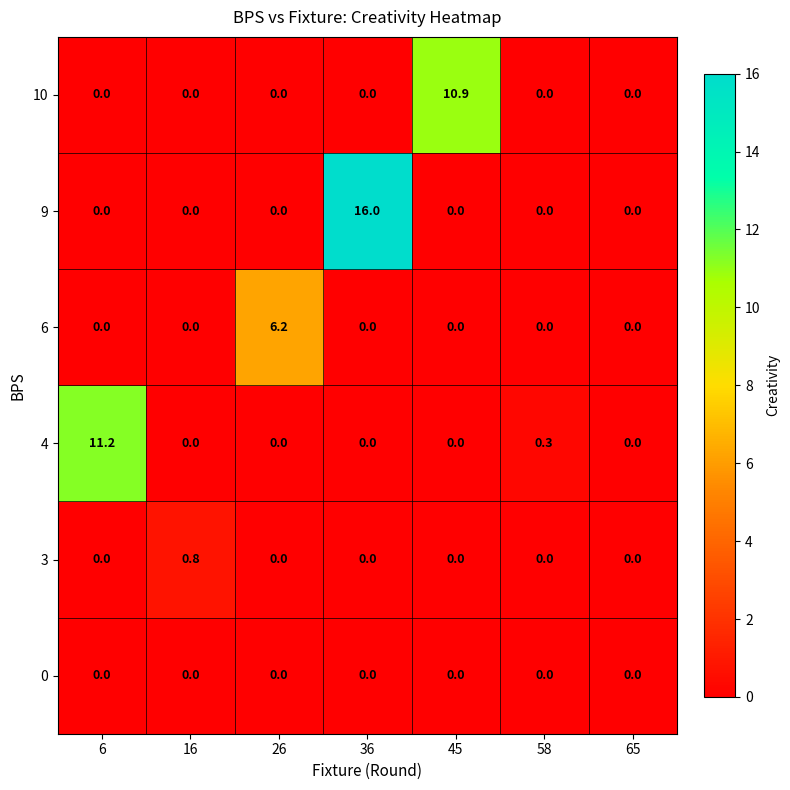

Rank the series by their maximum value, from highest to lowest.

9, 4, 10, 6, 3, 0